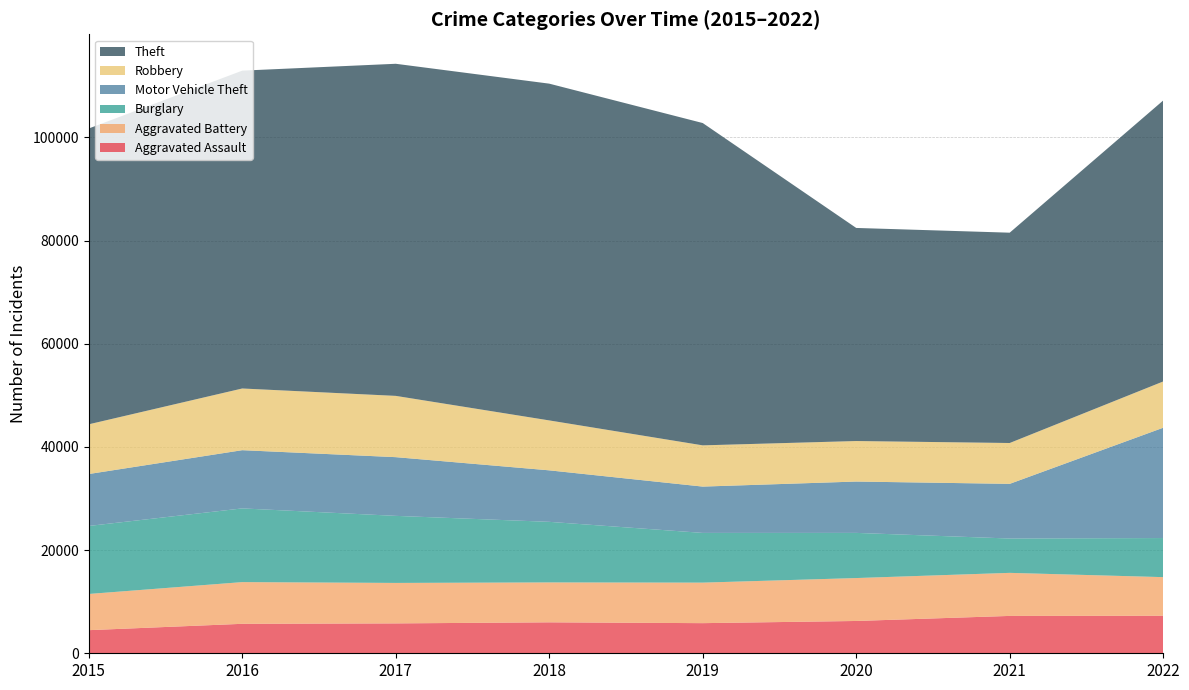

Reading left to right, extract all data points from this chart.

Aggravated Assault: 2015=4480	2016=5712	2017=5793	2018=6001	2019=5840	2020=6263	2021=7243	2022=7270
Aggravated Battery: 2015=7018	2016=8085	2017=7845	2018=7734	2019=7857	2020=8319	2021=8346	2022=7491
Burglary: 2015=13184	2016=14289	2017=13001	2018=11746	2019=9639	2020=8757	2021=6659	2022=7580
Motor Vehicle Theft: 2015=10068	2016=11286	2017=11380	2018=9983	2019=8977	2020=9952	2021=10596	2022=21382
Robbery: 2015=9638	2016=11960	2017=11880	2018=9679	2019=7994	2020=7855	2021=7919	2022=8968
Theft: 2015=57350	2016=61618	2017=64381	2018=65285	2019=62485	2020=41309	2021=40773	2022=54470